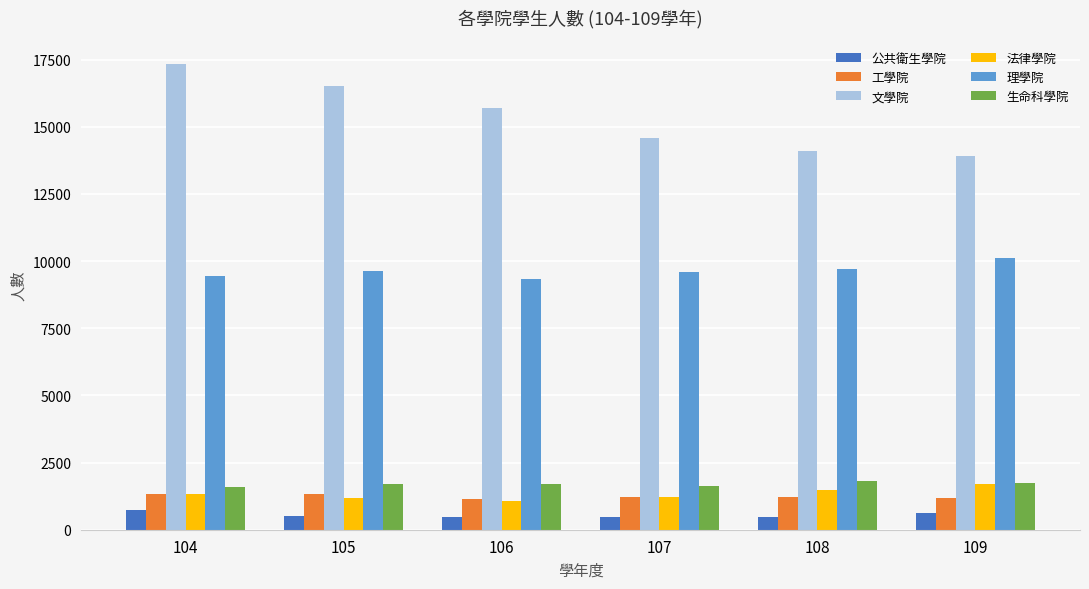

Which series changed the most between 105 and 109?

文學院